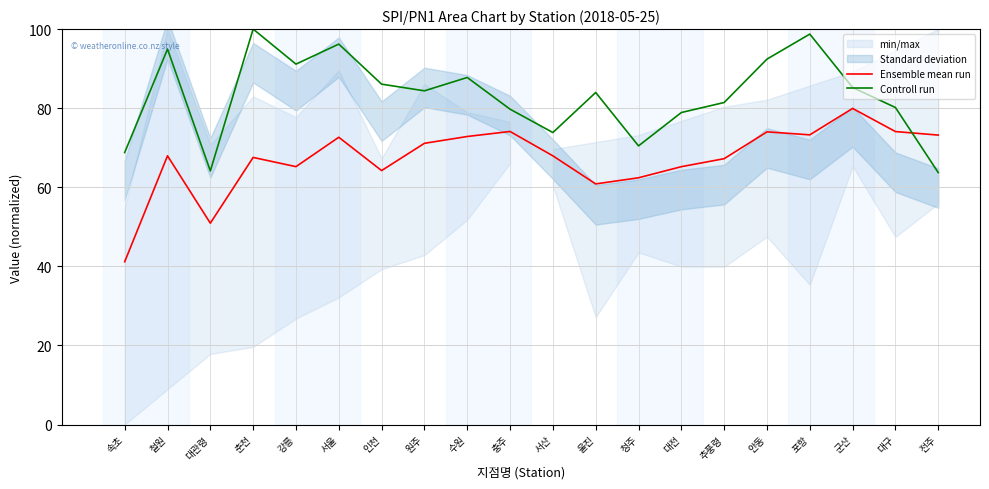

Does the chart have visible grid lines?

Yes